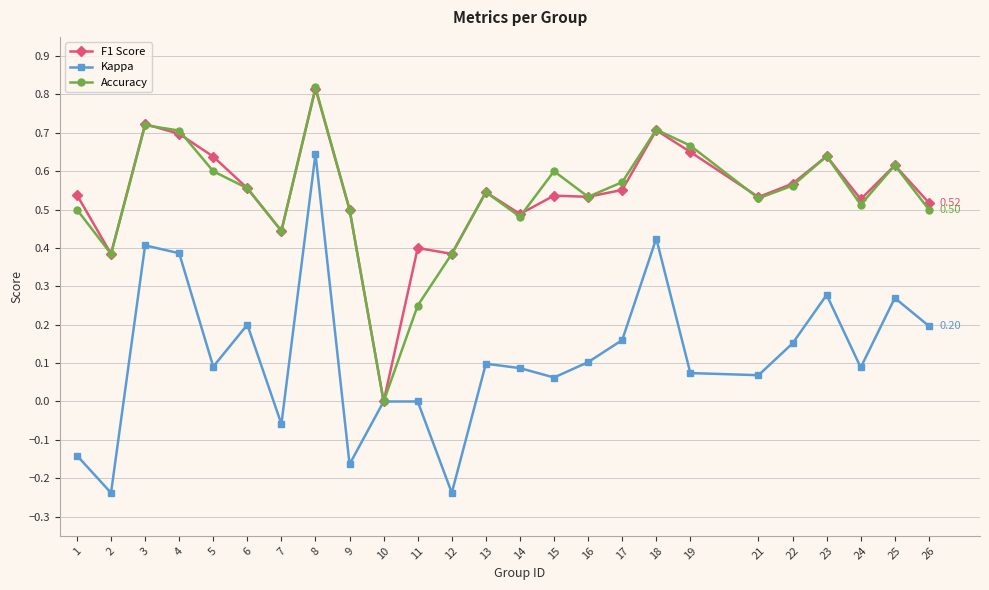

At which category is the sum across all series the highest?

8